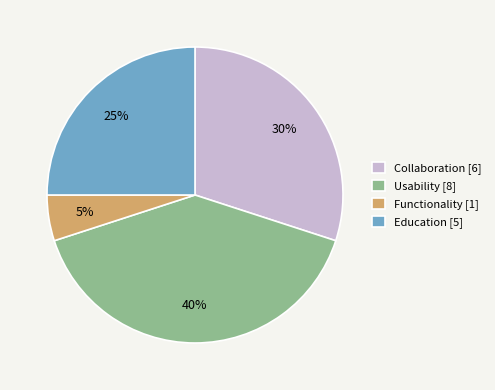

The Education slice represents 14% of the pie. True or false?

False